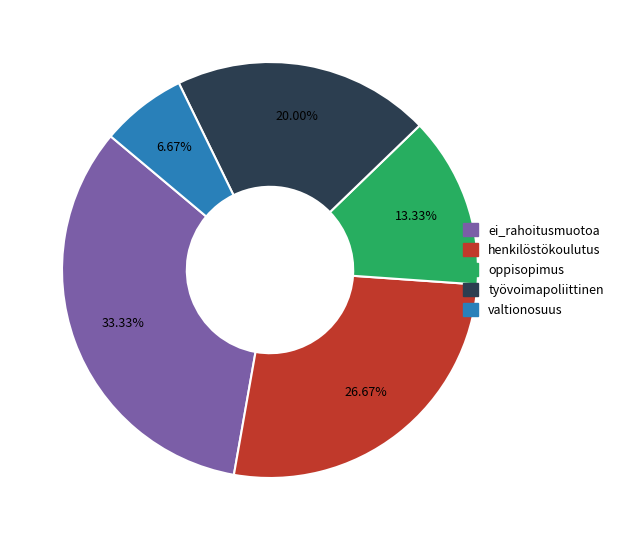

Is there a majority slice in this chart?

No